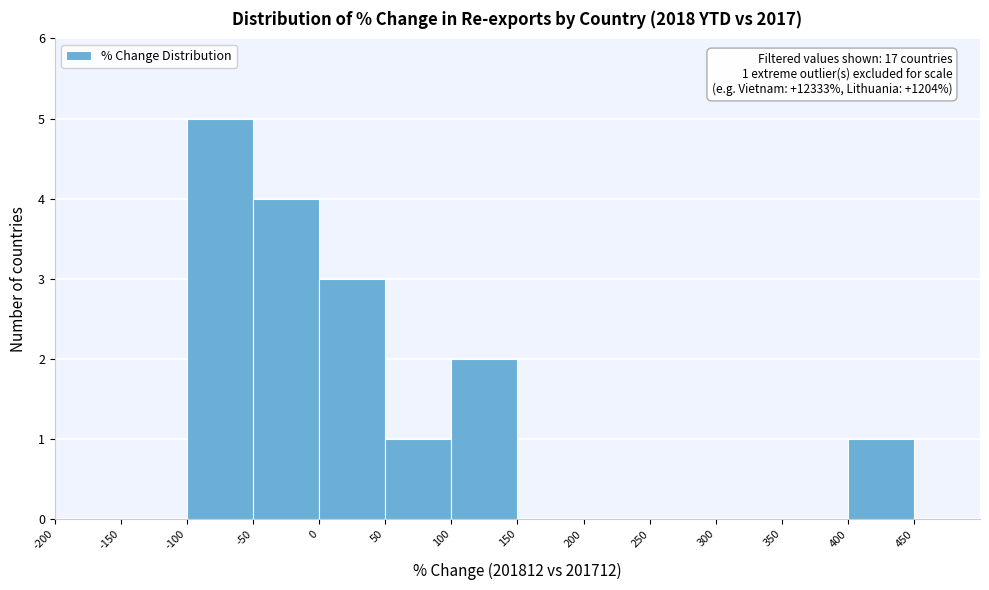

Over which range of the x-axis is the bar tallest?

-100 to -50